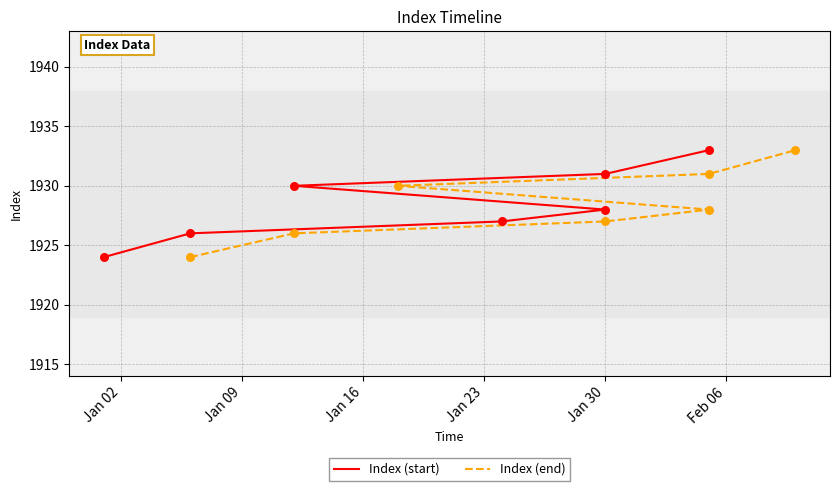

What is the total value across all series at Jan 23?

3856